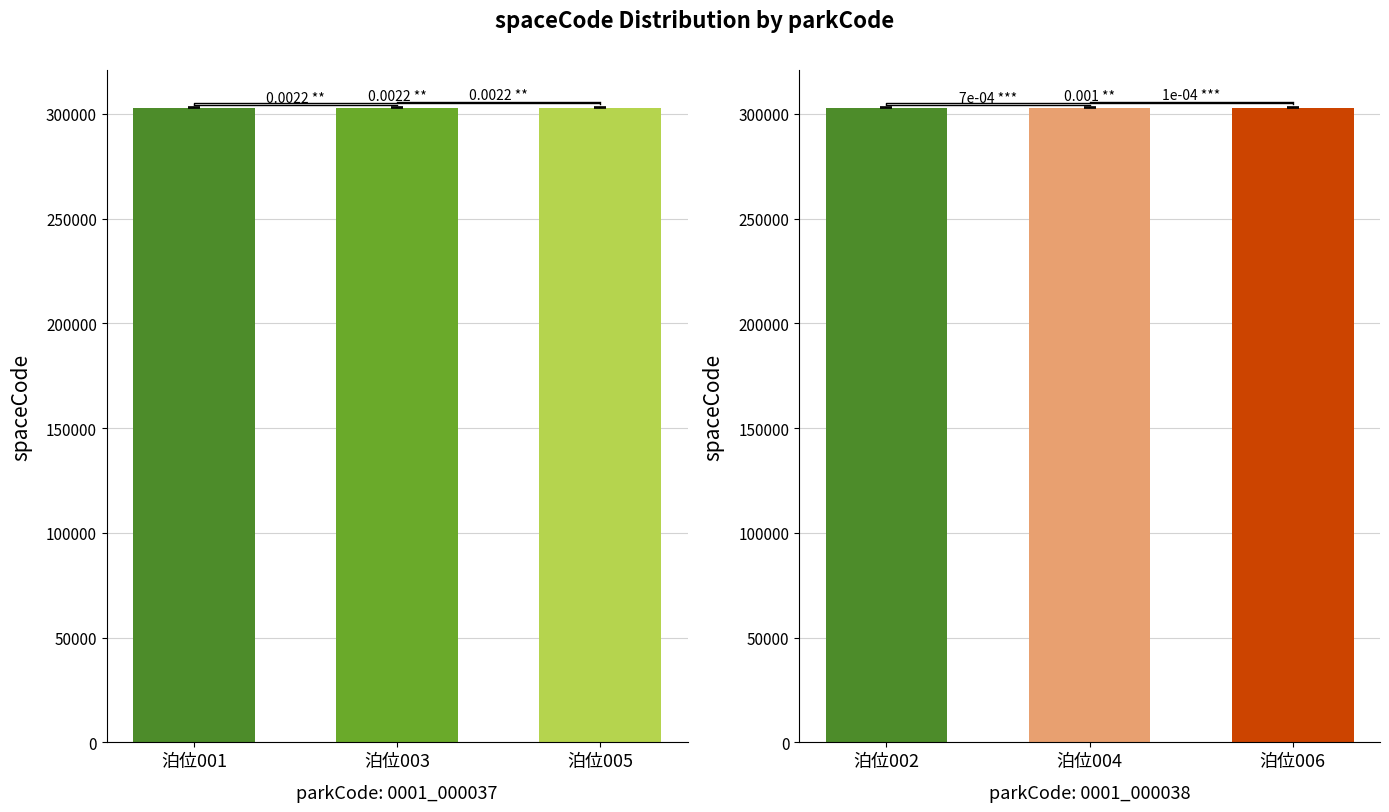

Reading left to right, extract all data points from this chart.

0001_000037: 303001	303003	303005
0001_000038: 303002	303004	303006